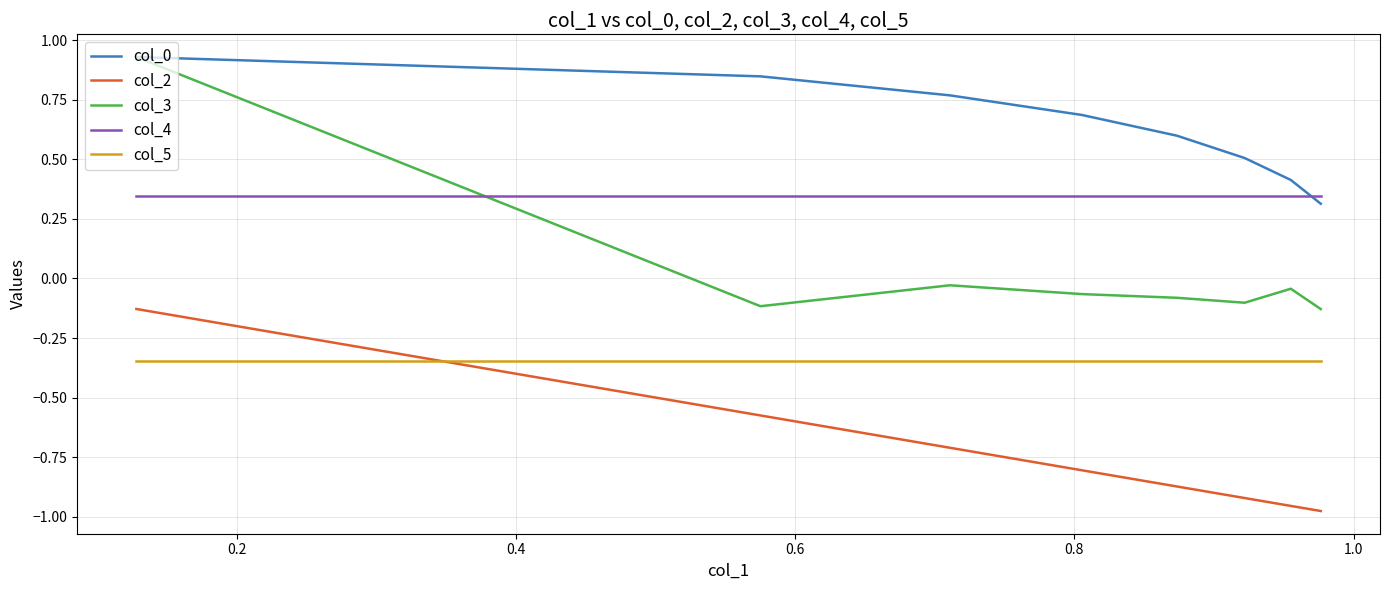

Which series has the largest range (max minus min)?

col_3